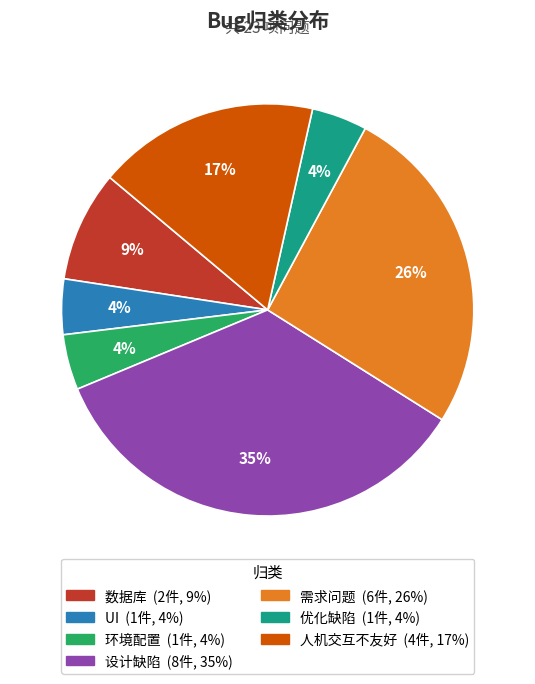

What is the largest slice in the pie chart?

设计缺陷